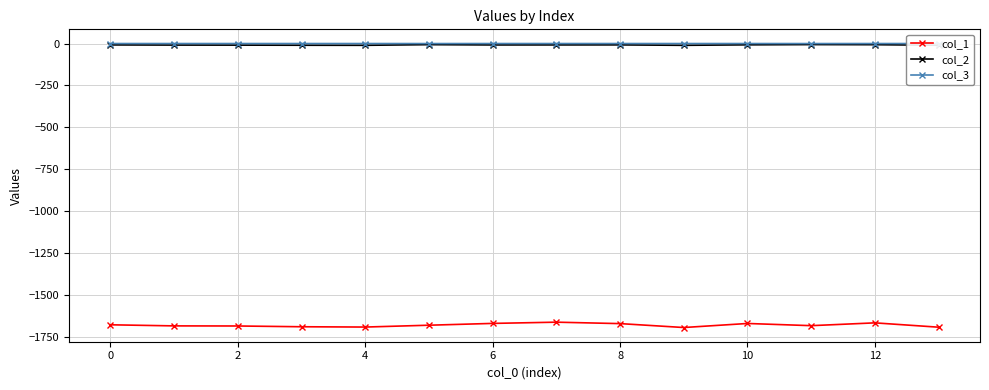

True or false: col_1 and col_2 intersect in this chart.

False